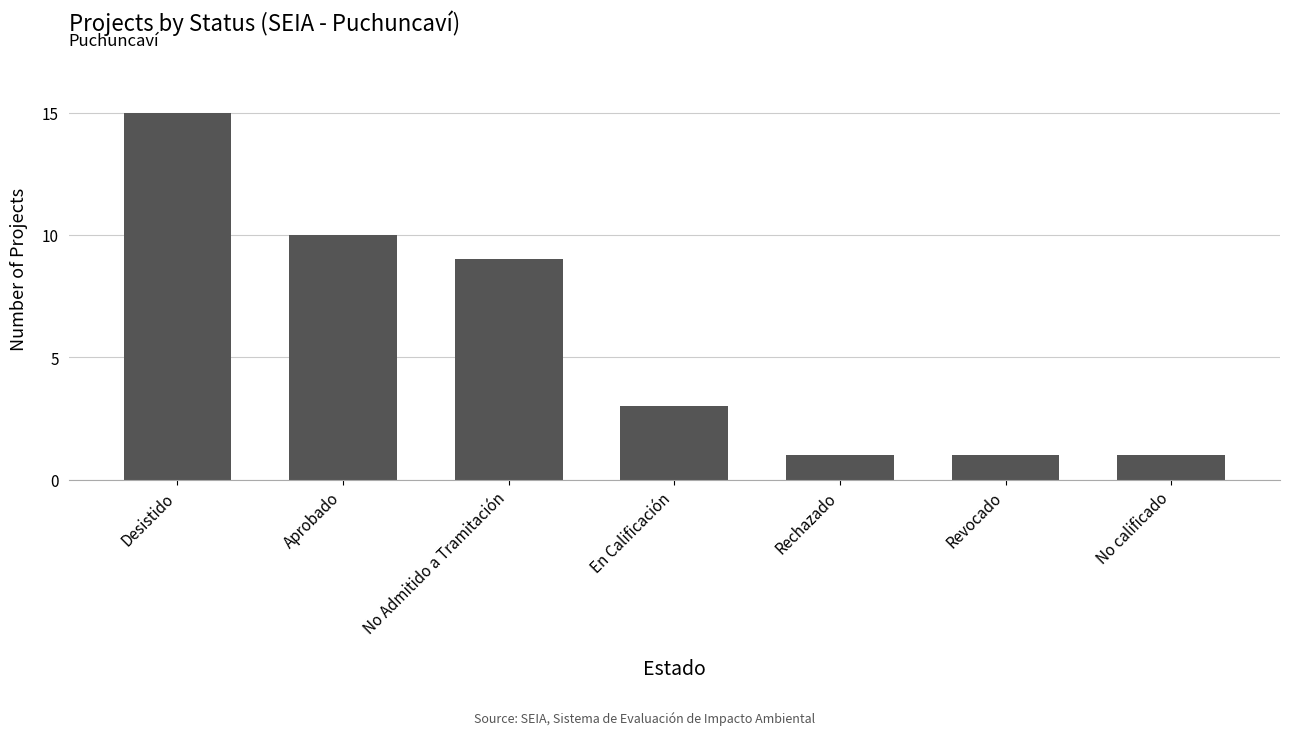

Reading left to right, what are all the values shown in this chart?

15	10	9	3	1	1	1